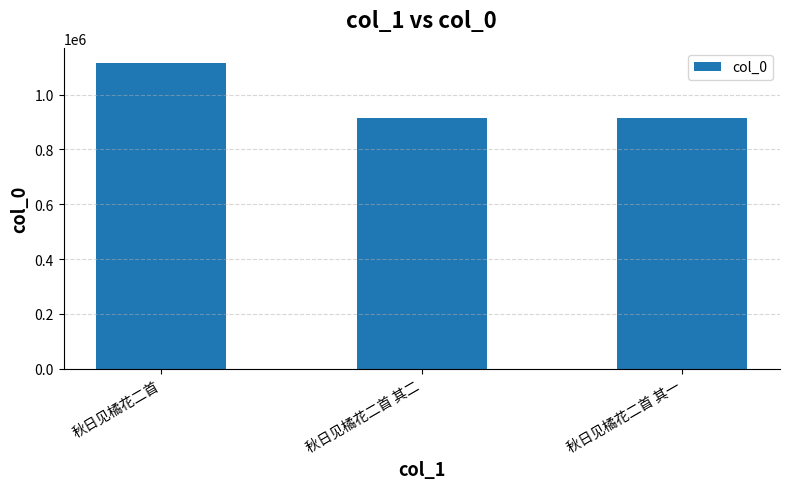

What is the sum of the values at 秋日见橘花二首 其一 and 秋日见橘花二首?

2029643